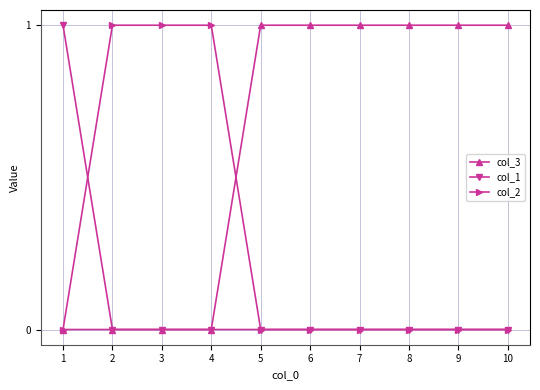

Reading left to right, transcribe all the data shown in this chart.

col_3: 1=0	2=0	3=0	4=0	5=1	6=1	7=1	8=1	9=1	10=1
col_1: 1=1	2=0	3=0	4=0	5=0	6=0	7=0	8=0	9=0	10=0
col_2: 1=0	2=1	3=1	4=1	5=0	6=0	7=0	8=0	9=0	10=0